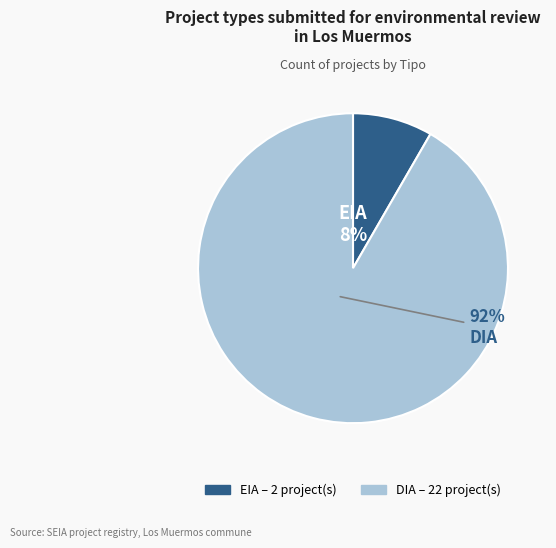

To the nearest percent, what portion does EIA represent?

8%